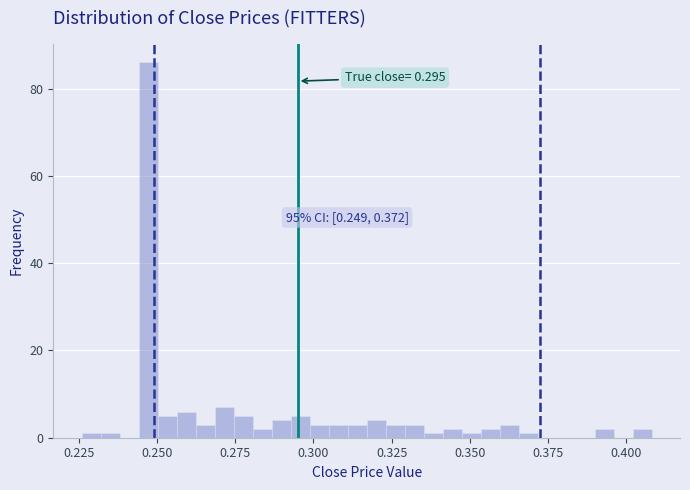

Around what value on the x-axis is the tallest bar? Give the approximate position of its centre, as read against the axis.

0.245